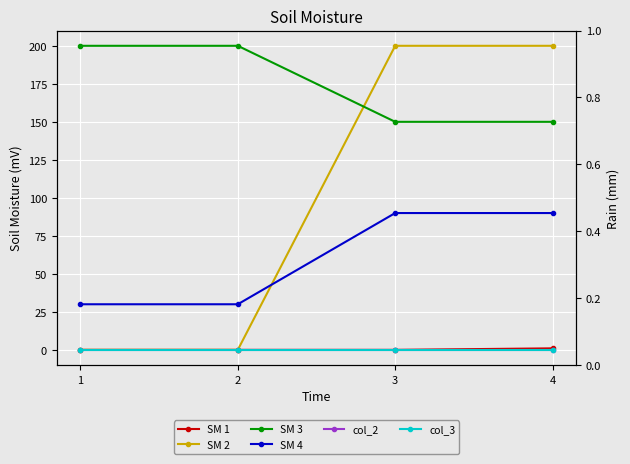

Reading left to right, transcribe all the data shown in this chart.

SM 1: 0	0	0	1
SM 2: 0	0	200	200
SM 3: 200	200	150	150
SM 4: 30	30	90	90
col_2: 0	0	0	0
col_3: 0	0	0	0